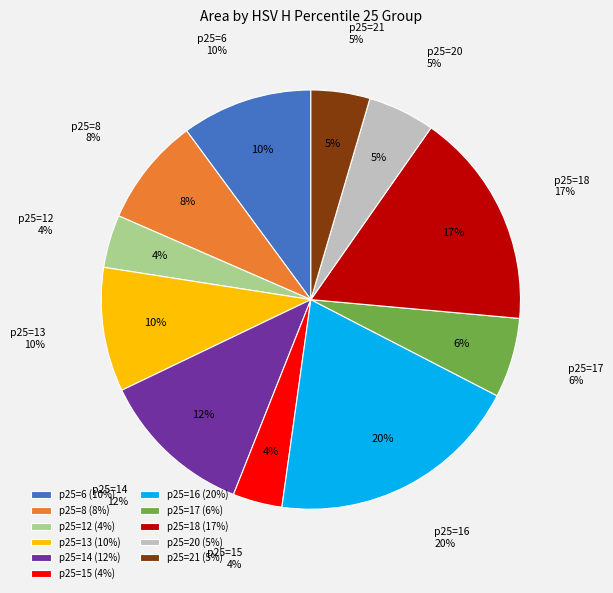

Which category has the biggest portion of the pie?

16